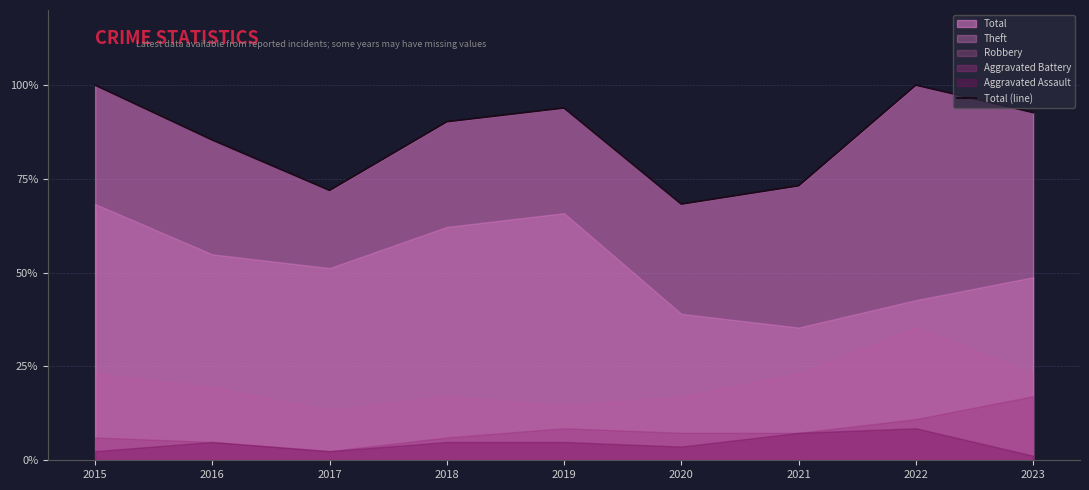

Does the chart display data point markers on the line(s)?

No